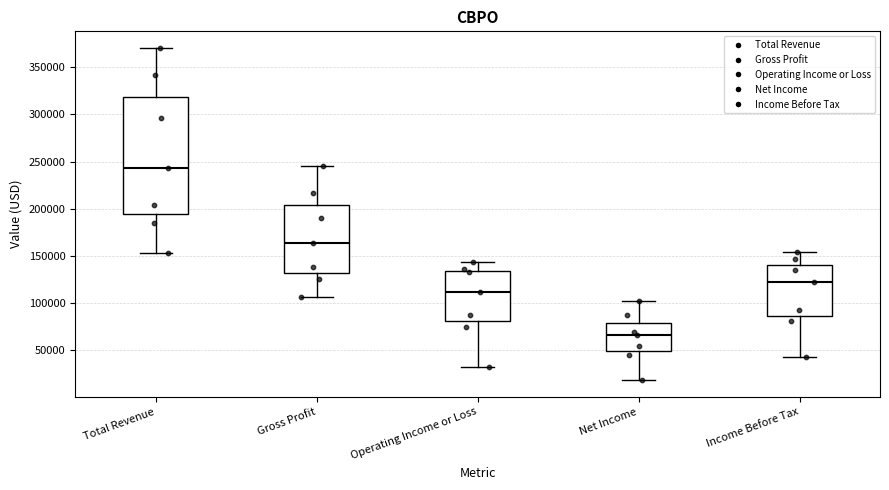

Reading left to right, read every box against the y-axis: the position of its median line, the range the box covers, and the ends of its whiskers. The values are not printed on the chart, so give them approximately, as read against the axis.

Total Revenue: median 245000, box 195000 to 320000, whiskers 155000 to 370000
Gross Profit: median 165000, box 130000 to 205000, whiskers 105000 to 245000
Operating Income or Loss: median 110000, box 80000 to 135000, whiskers 30000 to 145000
Net Income: median 65000, box 50000 to 80000, whiskers 20000 to 100000
Income Before Tax: median 125000, box 85000 to 140000, whiskers 40000 to 155000